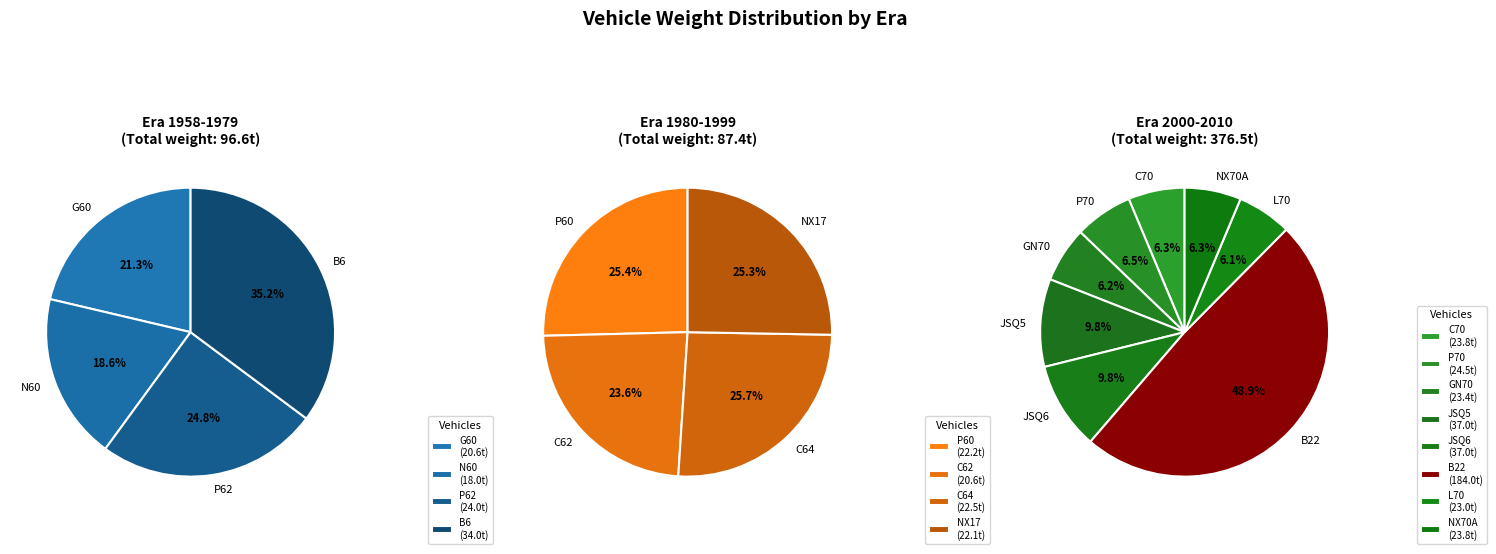

How many segments does this pie chart have?

16